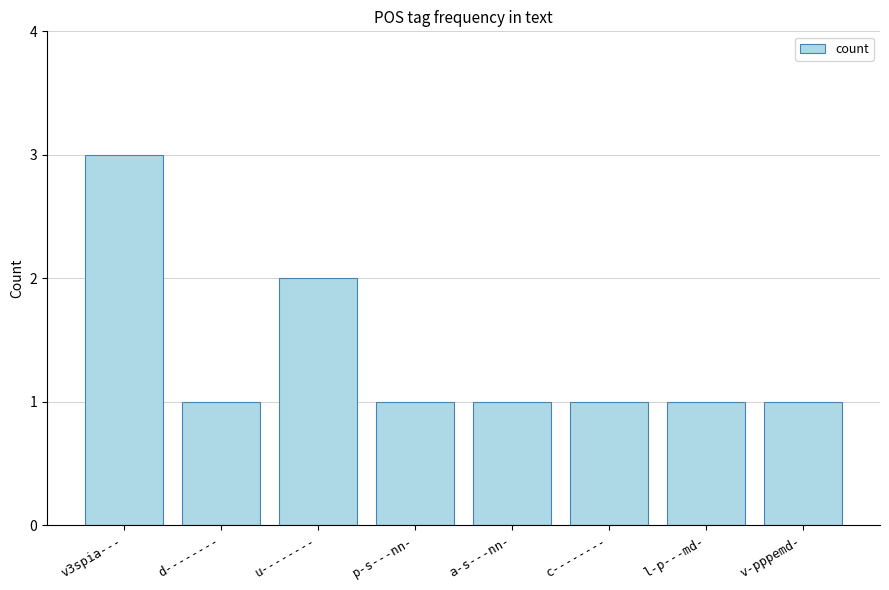

Is it true that the value at v3spia--- is 4?

False